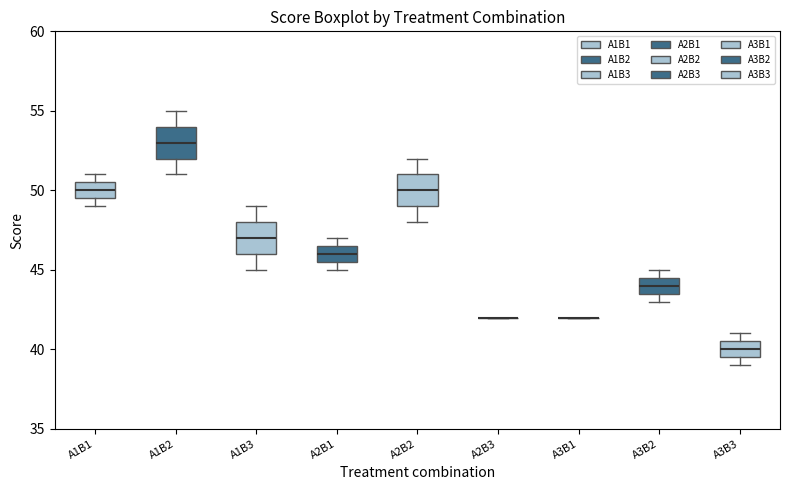

Reading left to right, read every box against the y-axis: the position of its median line, the range the box covers, and the ends of its whiskers. The values are not printed on the chart, so give them approximately, as read against the axis.

A1B1: median 50.0, box 49.5 to 50.5, whiskers 49.0 to 51.0
A1B2: median 53.0, box 52.0 to 54.0, whiskers 51.0 to 55.0
A1B3: median 47.0, box 46.0 to 48.0, whiskers 45.0 to 49.0
A2B1: median 46.0, box 45.5 to 46.5, whiskers 45.0 to 47.0
A2B2: median 50.0, box 49.0 to 51.0, whiskers 48.0 to 52.0
A2B3: box collapsed to a line at 42.0, whiskers 42.0 to 42.0
A3B1: box collapsed to a line at 42.0, whiskers 42.0 to 42.0
A3B2: median 44.0, box 43.5 to 44.5, whiskers 43.0 to 45.0
A3B3: median 40.0, box 39.5 to 40.5, whiskers 39.0 to 41.0